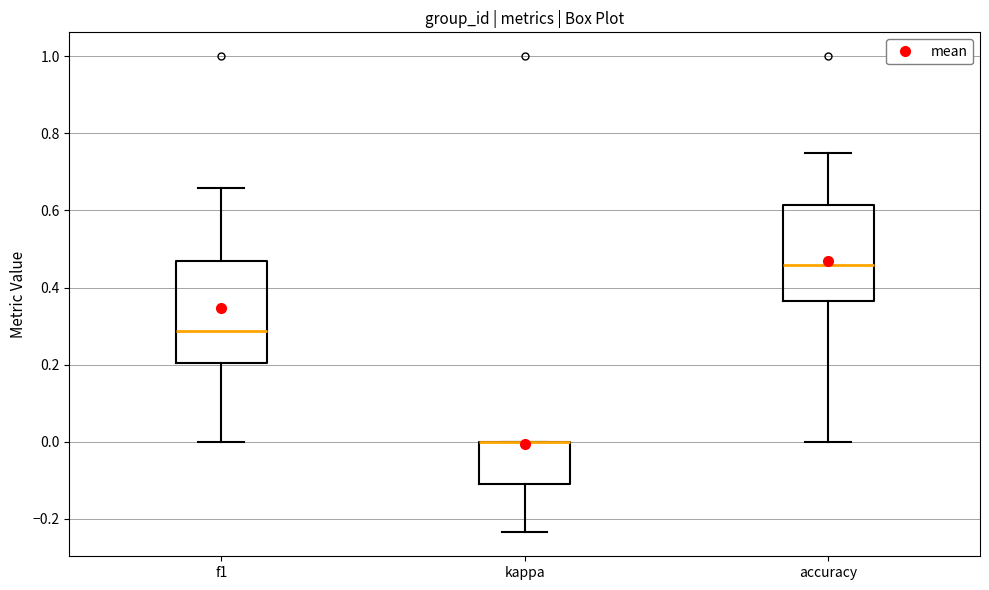

Reading left to right, transcribe this box plot: for each box, give where its median line is, the range the box spans, and where its two whiskers end, as read against the y-axis. The values are not printed on the chart, so give them approximately, as read against the axis.

f1: median 0.28, box 0.20 to 0.46, whiskers 0.00 to 0.66
kappa: median 0.00 (drawn on the box's upper edge), box -0.10 to 0.00, whiskers -0.24 to 0.00
accuracy: median 0.46, box 0.36 to 0.62, whiskers 0.00 to 0.76